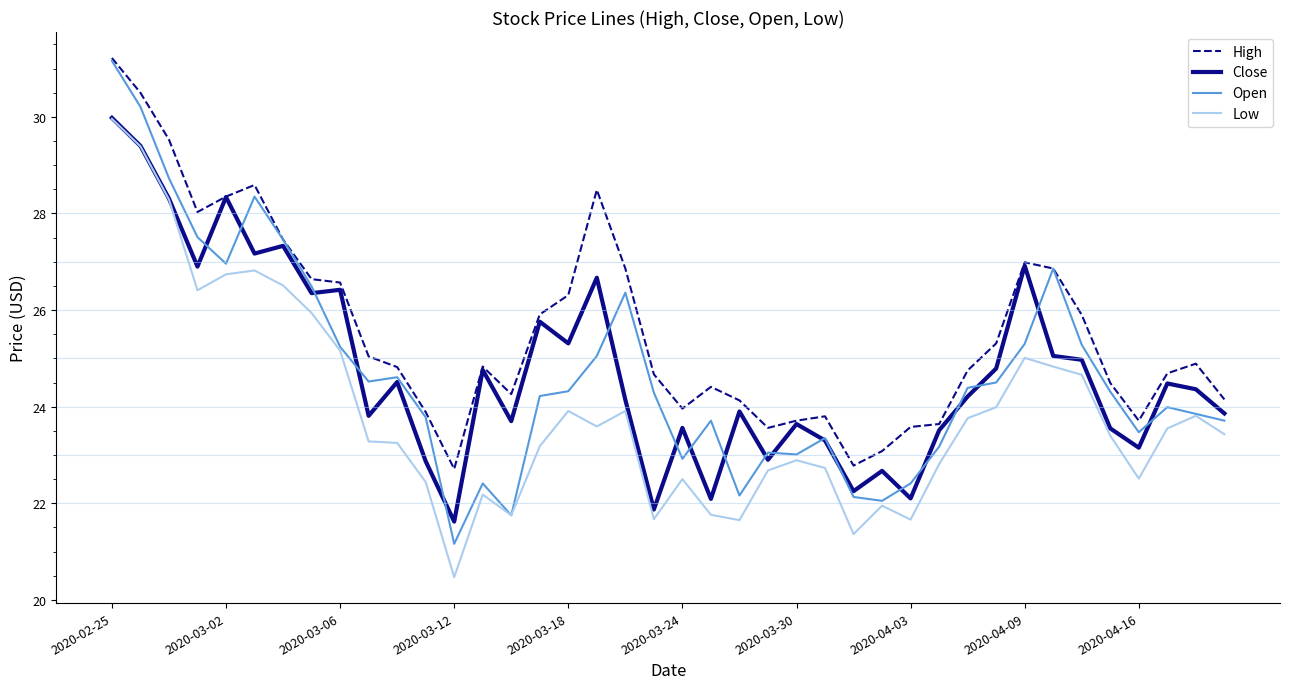

In High, how many points are higher than both neighbors (excluding endpoints)?

7